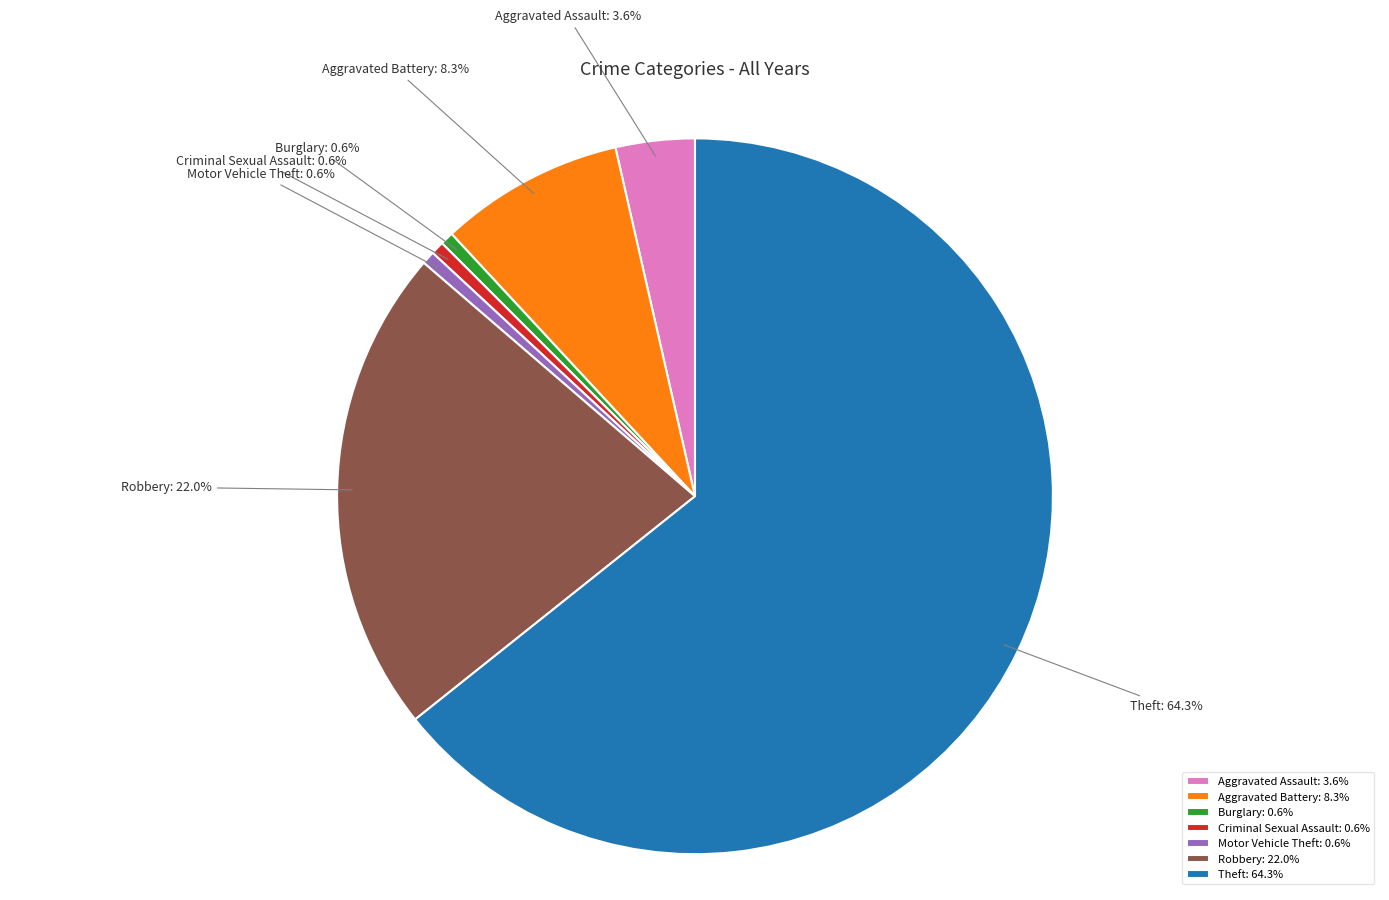

What percentage do Theft and Criminal Sexual Assault together represent?

64.9%